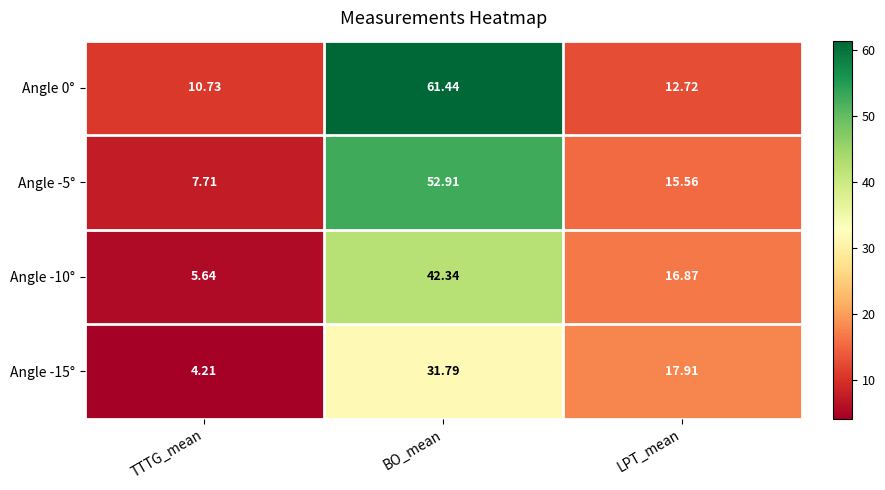

List the labels in order of Angle -10° value, largest first.

BO_mean, LPT_mean, TTTG_mean